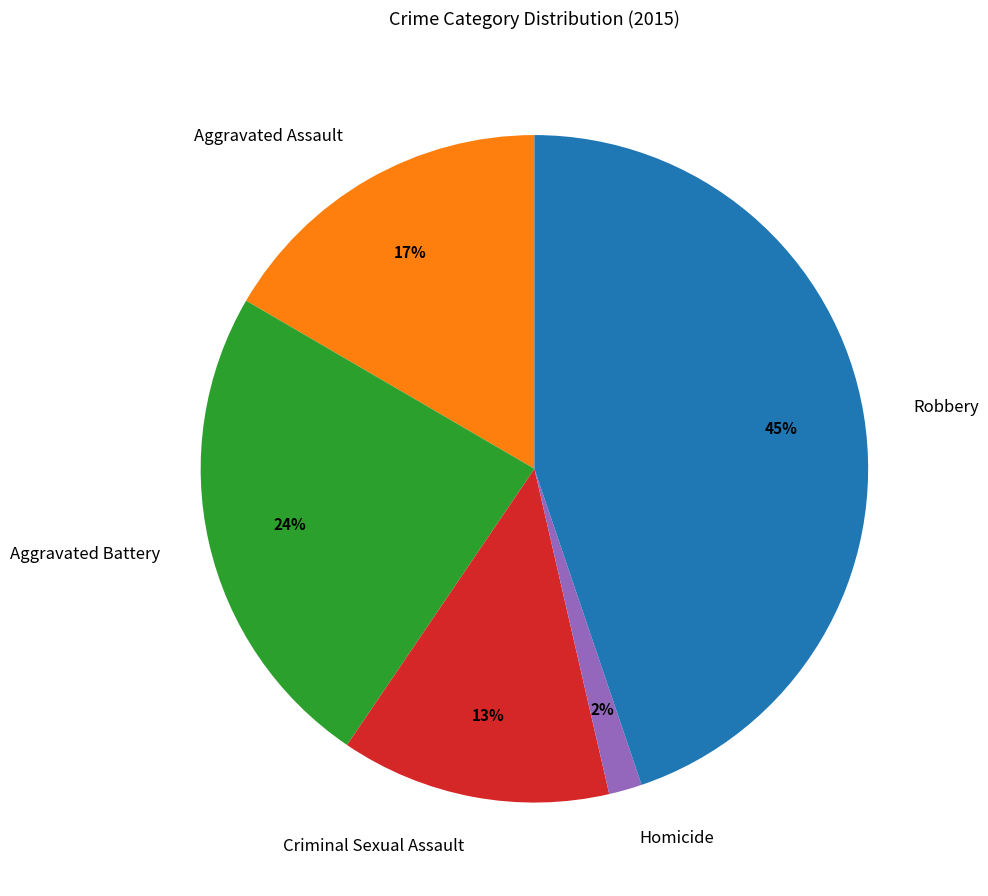

The Homicide slice represents 2% of the pie. True or false?

True